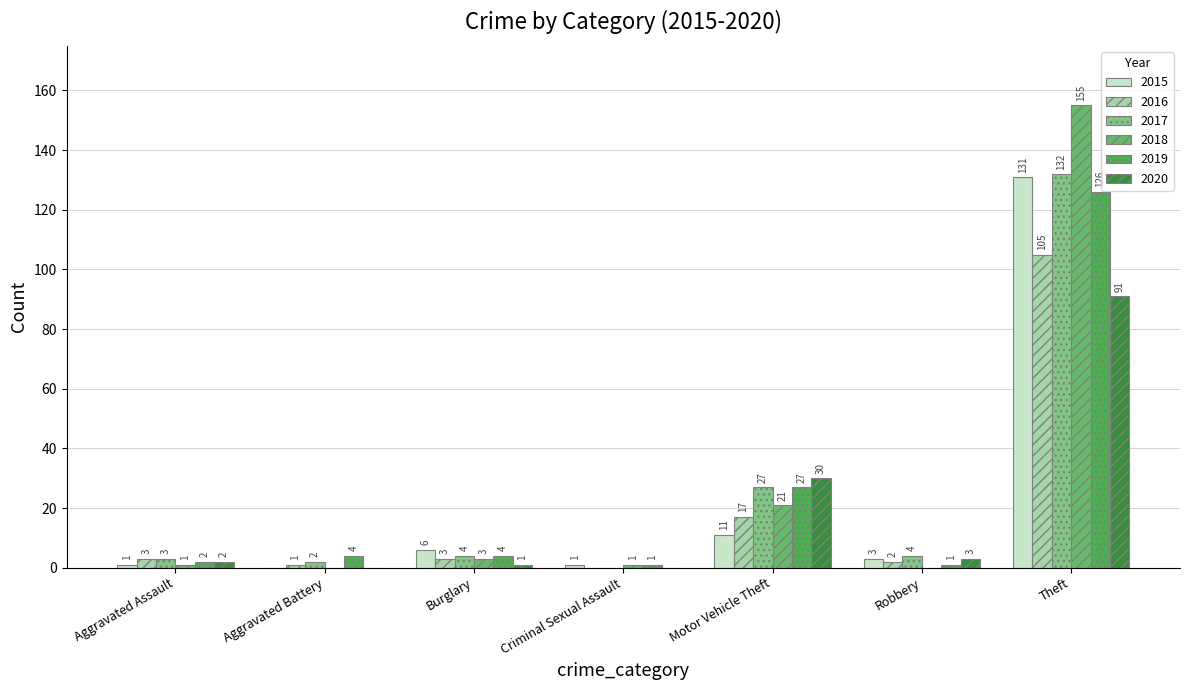

What is the sum of the 2020 values at Aggravated Assault and Robbery?

5